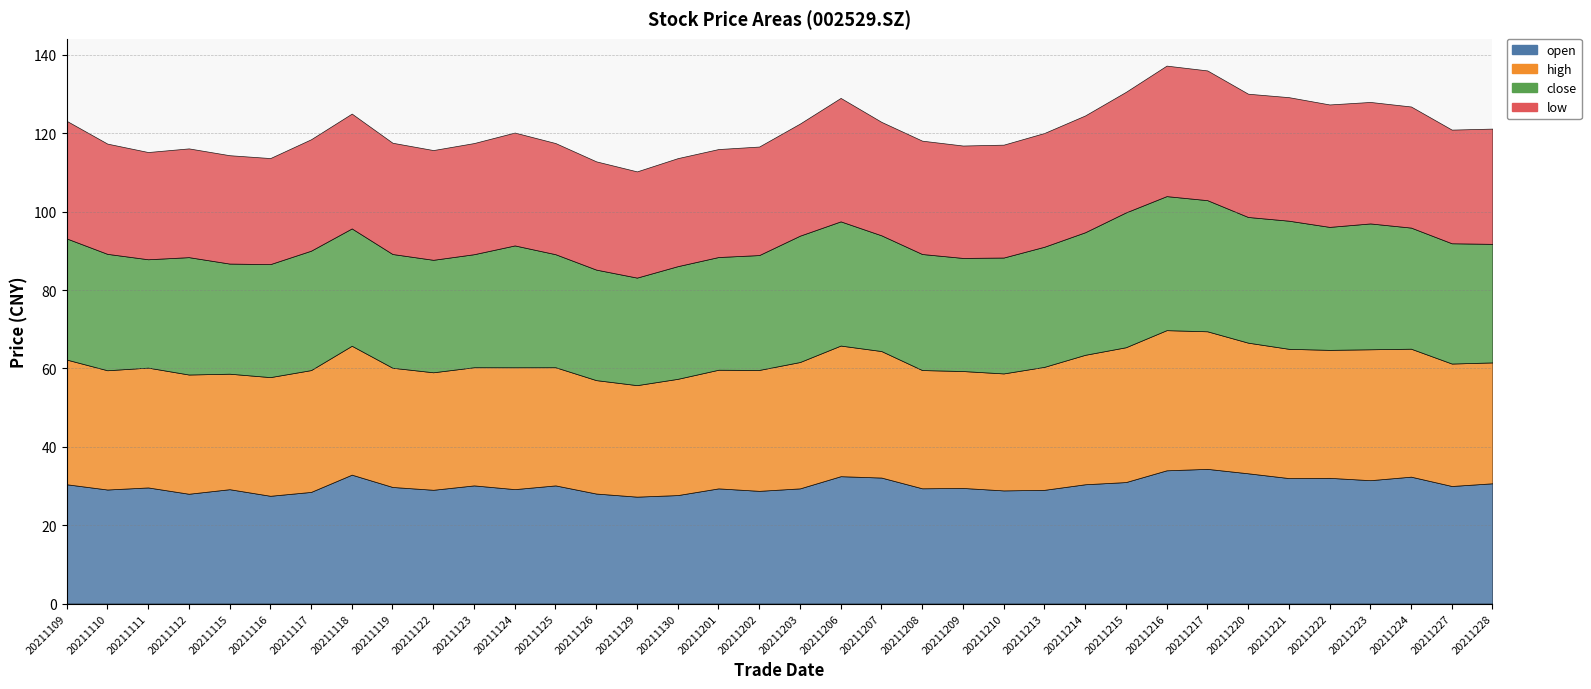

Between 20211124 and 20211130, which is larger?

20211124